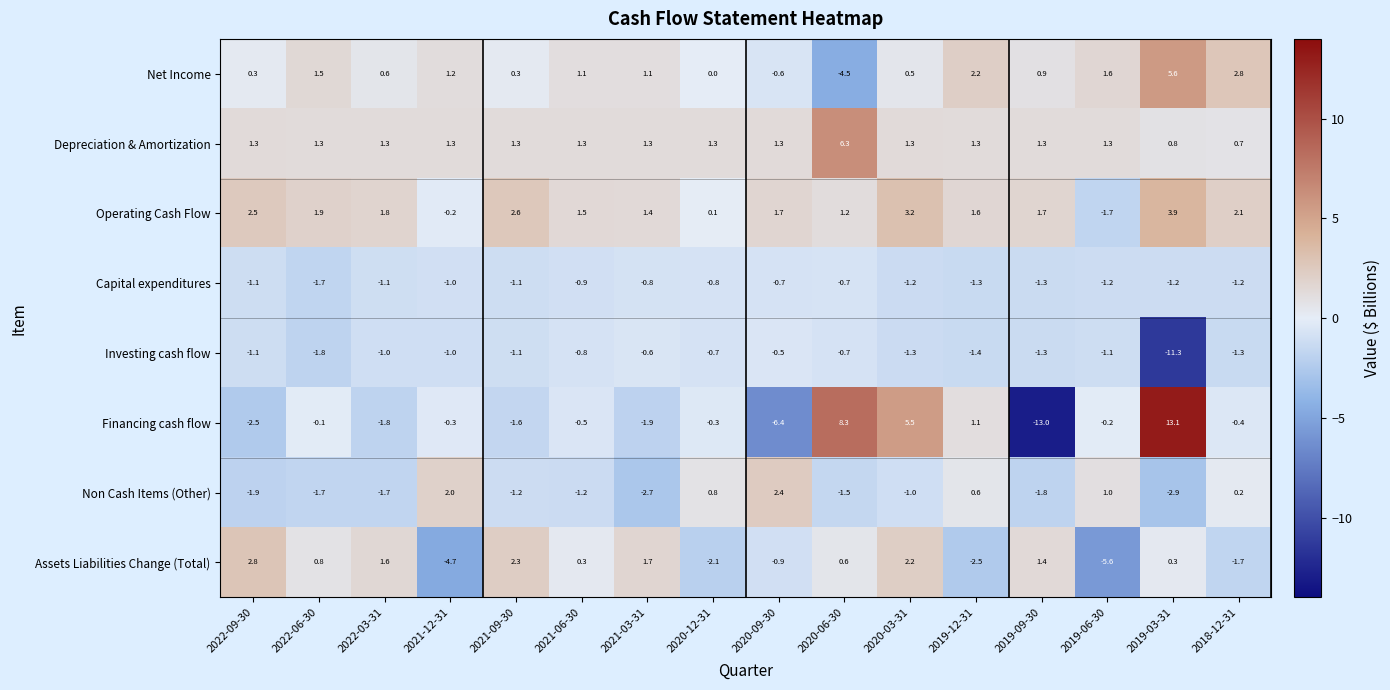

Which series has the largest total across all categories?

Operating Cash Flow